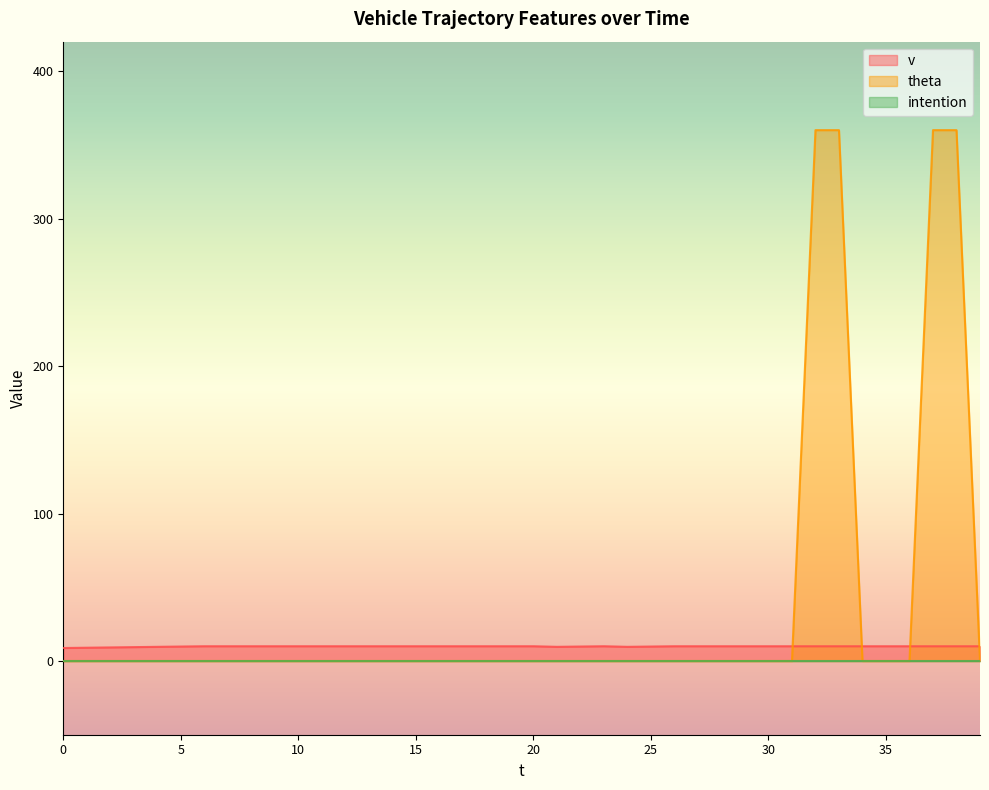

Which category has the highest value in the theta series?

32